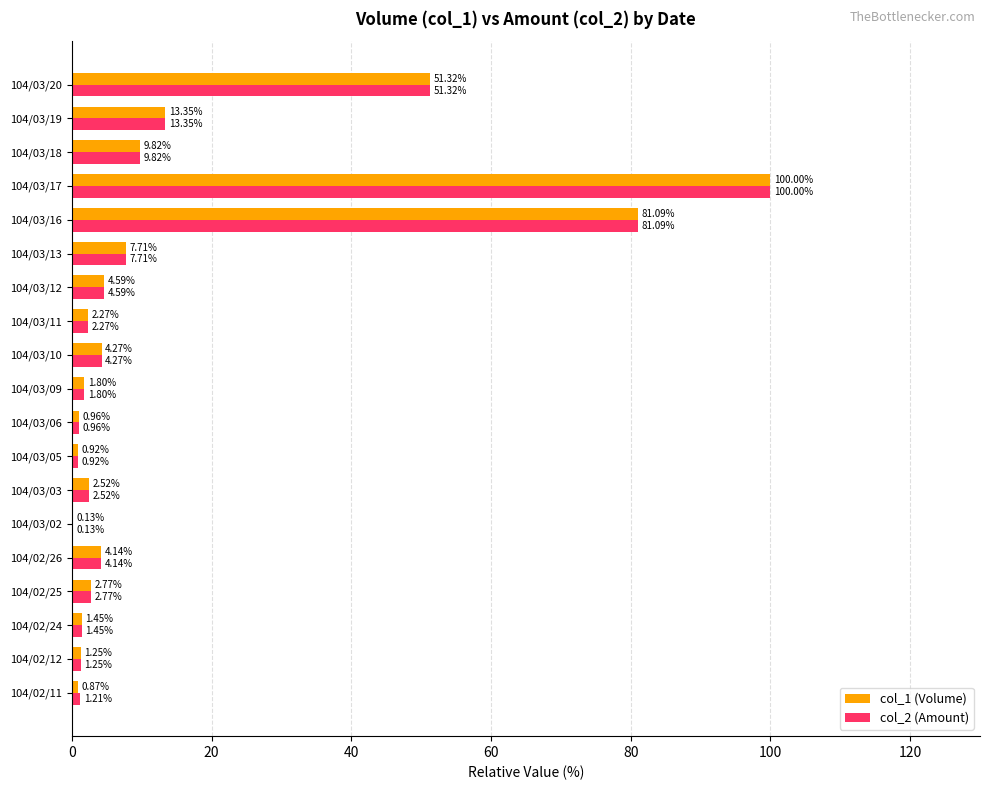

What is the sum of all col_1 (Volume) values?

291.2